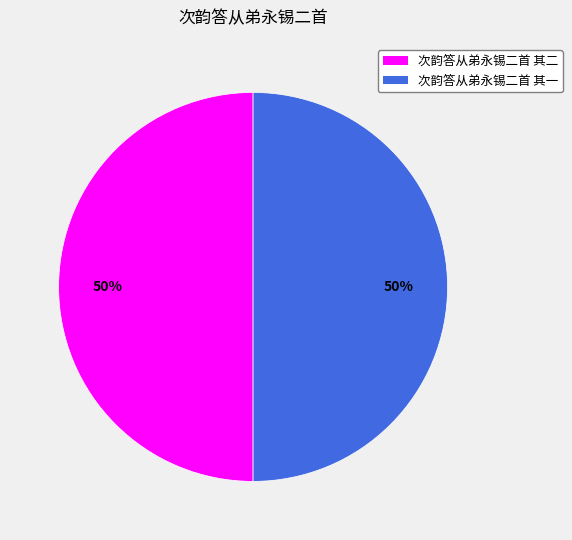

Combined, do 次韵答从弟永锡二首 其一 and 次韵答从弟永锡二首 其二 account for over 50%?

Yes